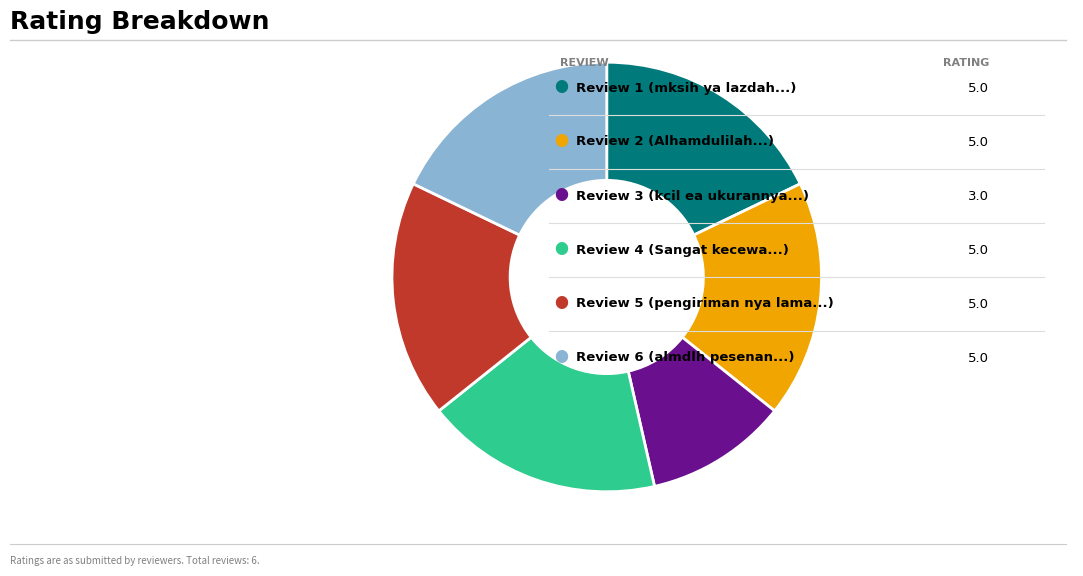

Is there any slice that represents more than half of the pie?

No